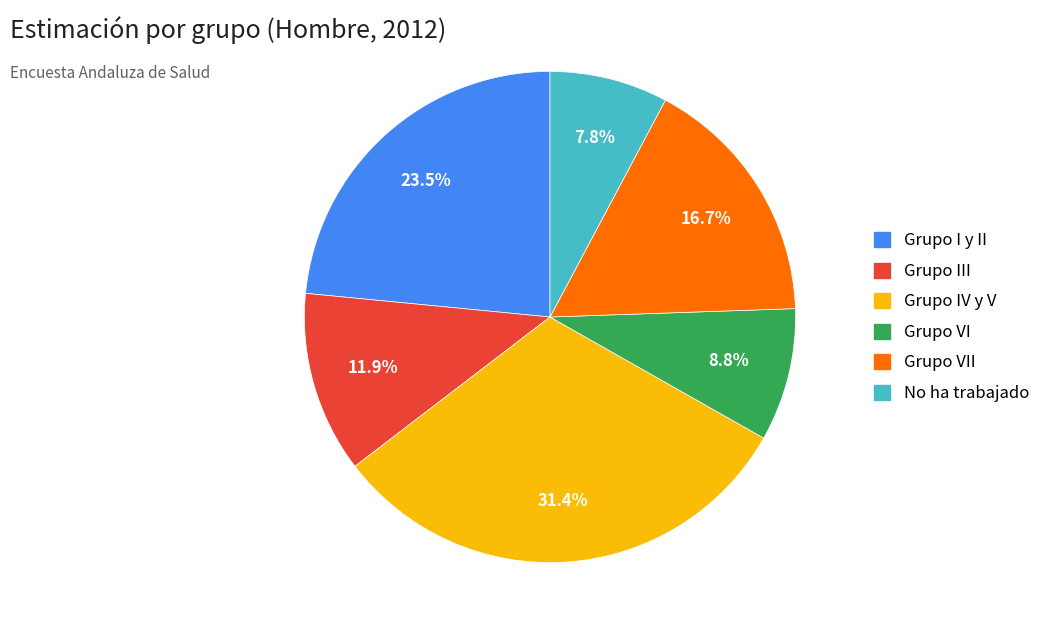

Does any single category account for the majority?

No